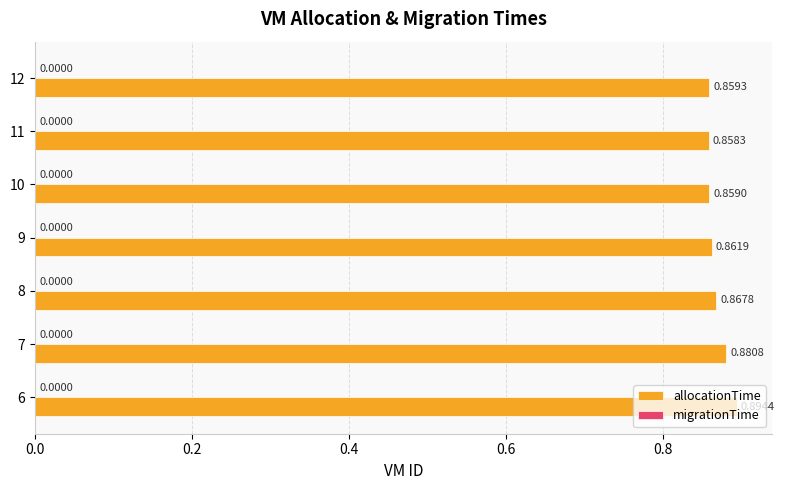

What is the sum of all values?

6.1